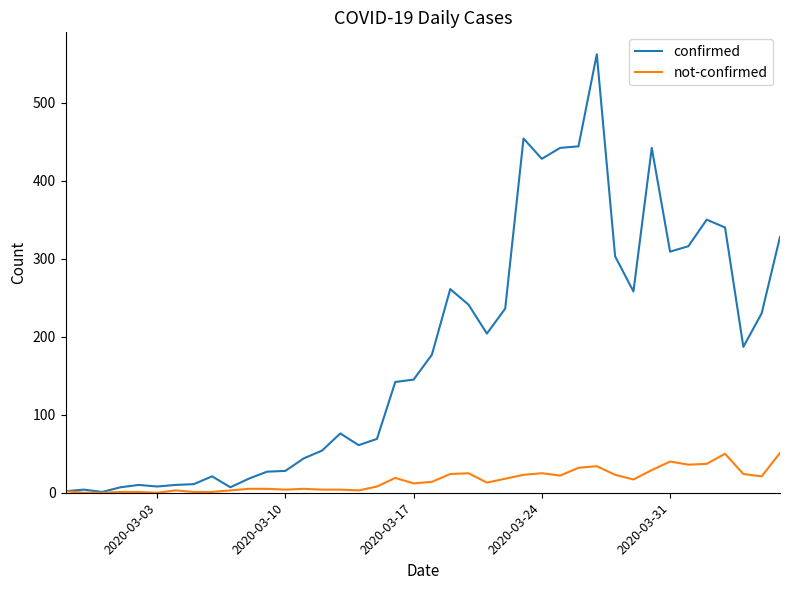

What is the minimum value for confirmed?

1